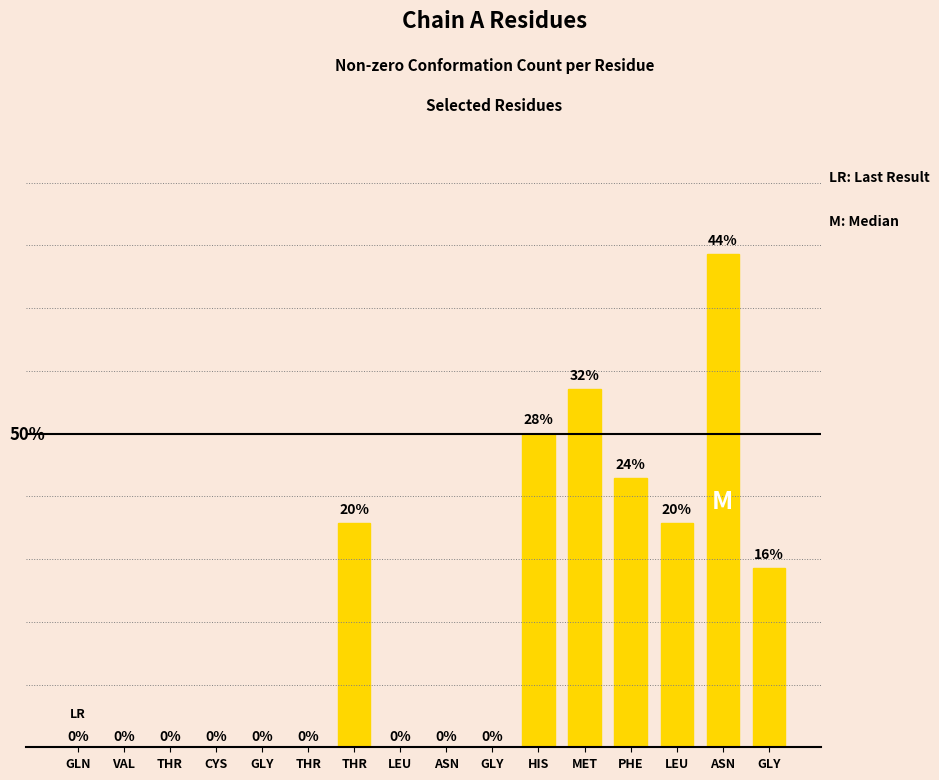

Reading right to left, list all the values displayed in this chart.

GLY=20	ASN=55	LEU=25	PHE=30	MET=40	HIS=35	GLY=0	ASN=0	LEU=0	THR=25	THR=0	GLY=0	CYS=0	THR=0	VAL=0	GLN=0